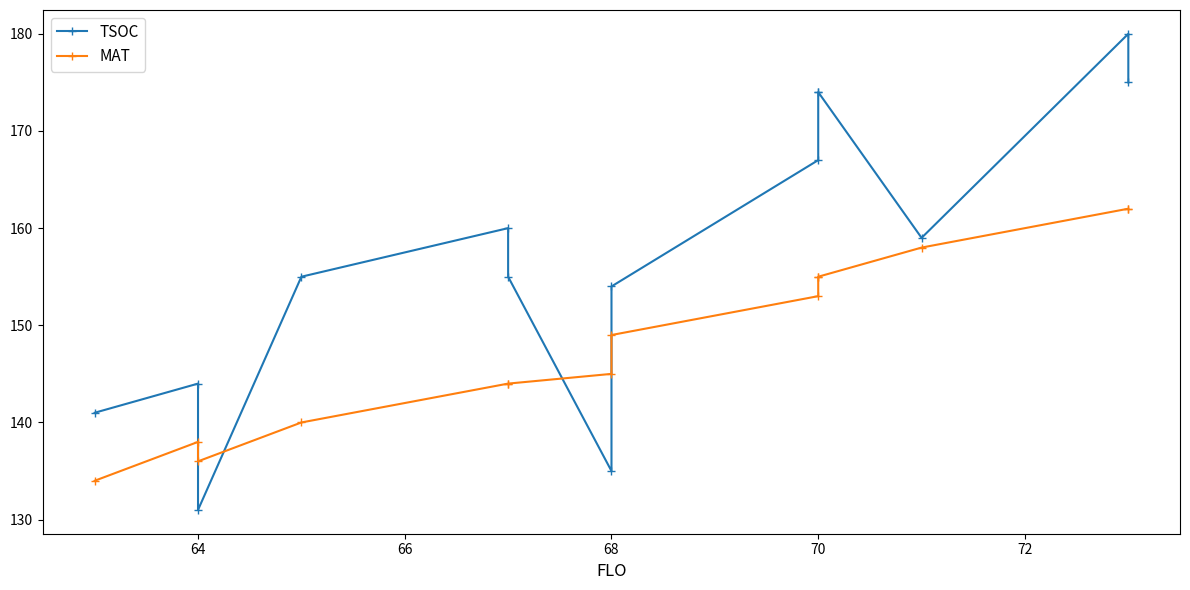

What is the sum of all MAT values?

2075